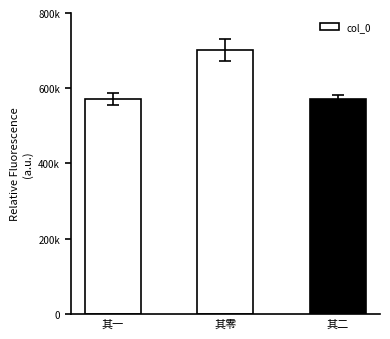

Are the bars horizontal?

No